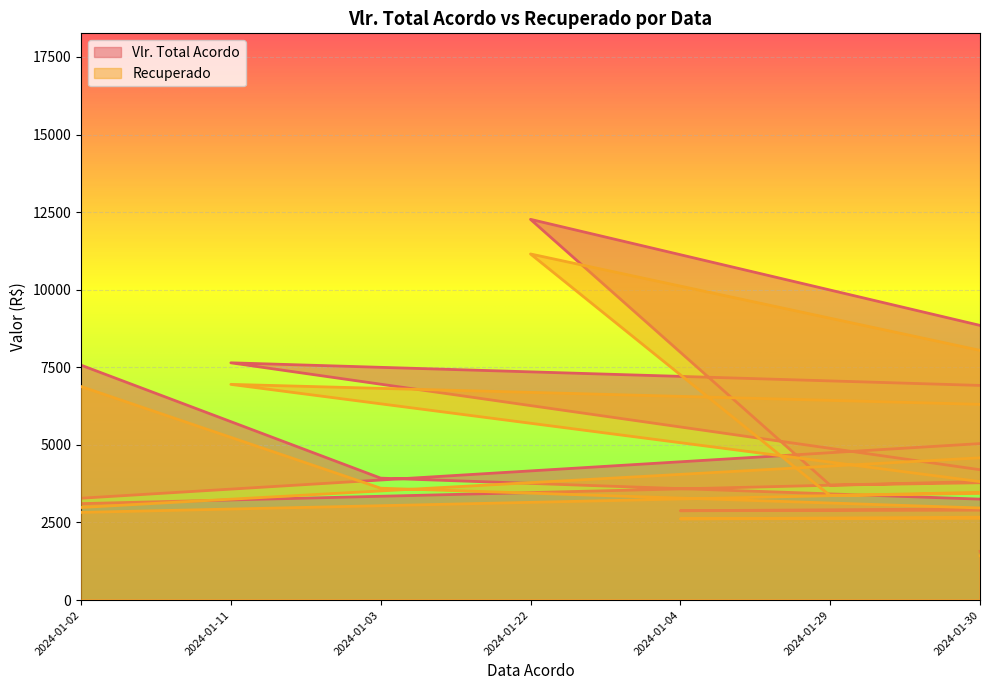

Reading left to right, what are all the values shown in this chart?

Vlr. Total Acordo: 2988.6	7568.8	7644.3	3928.5	12266.1	2878.9	3702.5	1572.3	9519.4	2914.6	2132.6	4293.7	7497.7	15804.1	4327.2	5749.6	7681.0	5516.4	16599.6	3289.3
Recuperado: 2716.9	6880.7	6949.4	3604.1	11151.0	2617.2	3365.9	1429.3	8733.4	2649.7	1938.7	3903.3	6816.1	14499.2	3933.8	5274.8	6982.7	5516.4	15299.2	2990.3